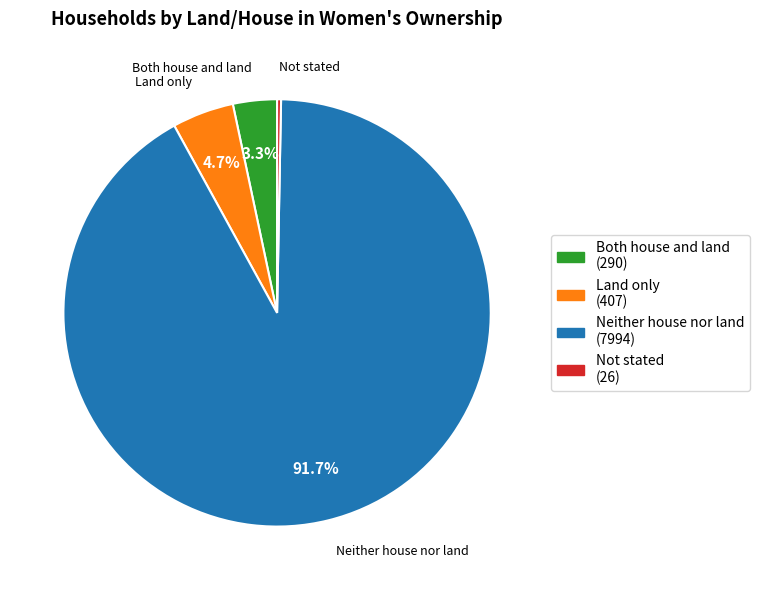

Which category has the biggest portion of the pie?

Neither house nor land